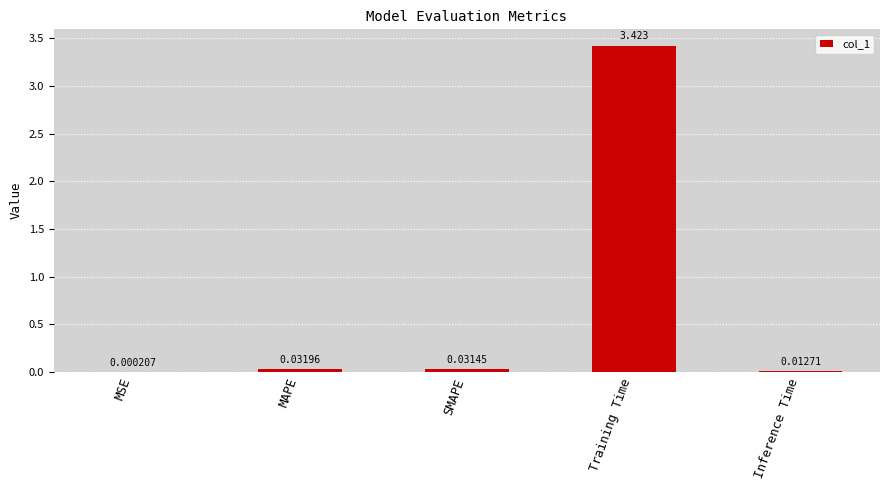

Where is the data nearest to the value 1?

MAPE